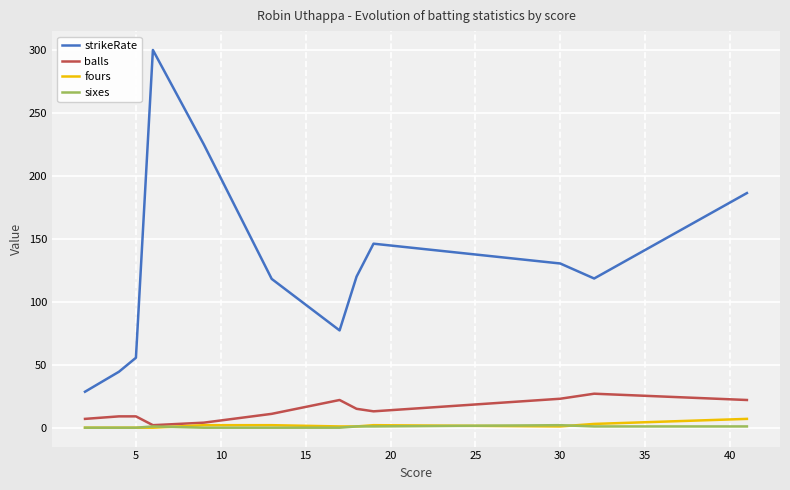

True or false: strikeRate and balls cross at least once.

False